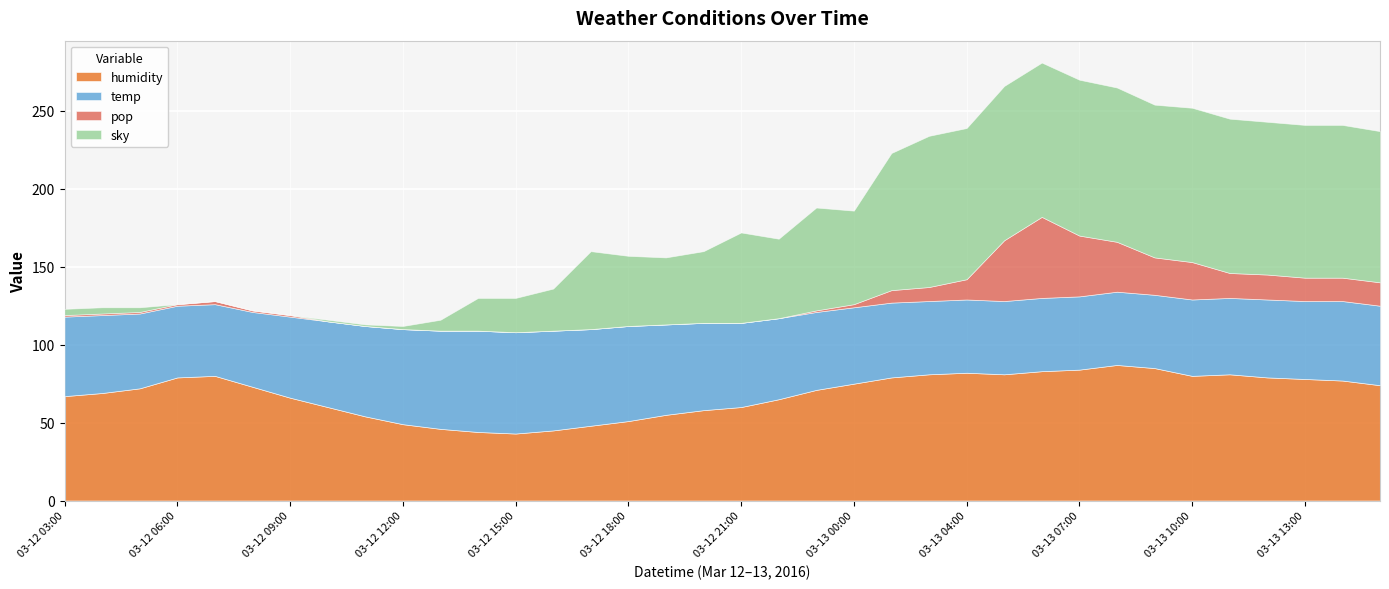

Reading left to right, extract all data points from this chart.

humidity: 2016-03-12 03:00=67	2016-03-12 04:00=69	2016-03-12 05:00=72	2016-03-12 06:00=79	2016-03-12 07:00=80	2016-03-12 08:00=73	2016-03-12 09:00=66	2016-03-12 10:00=60	2016-03-12 11:00=54	2016-03-12 12:00=49	2016-03-12 13:00=46	2016-03-12 14:00=44	2016-03-12 15:00=43	2016-03-12 16:00=45	2016-03-12 17:00=48	2016-03-12 18:00=51	2016-03-12 19:00=55	2016-03-12 20:00=58	2016-03-12 21:00=60	2016-03-12 22:00=65	2016-03-12 23:00=71	2016-03-13 00:00=75	2016-03-13 01:00=79	2016-03-13 03:00=81	2016-03-13 04:00=82	2016-03-13 05:00=81	2016-03-13 06:00=83	2016-03-13 07:00=84	2016-03-13 08:00=87	2016-03-13 09:00=85	2016-03-13 10:00=80	2016-03-13 11:00=81	2016-03-13 12:00=79	2016-03-13 13:00=78	2016-03-13 14:00=77	2016-03-13 15:00=74
temp: 2016-03-12 03:00=51	2016-03-12 04:00=50	2016-03-12 05:00=48	2016-03-12 06:00=46	2016-03-12 07:00=46	2016-03-12 08:00=48	2016-03-12 09:00=52	2016-03-12 10:00=55	2016-03-12 11:00=58	2016-03-12 12:00=61	2016-03-12 13:00=63	2016-03-12 14:00=65	2016-03-12 15:00=65	2016-03-12 16:00=64	2016-03-12 17:00=62	2016-03-12 18:00=61	2016-03-12 19:00=58	2016-03-12 20:00=56	2016-03-12 21:00=54	2016-03-12 22:00=52	2016-03-12 23:00=50	2016-03-13 00:00=49	2016-03-13 01:00=48	2016-03-13 03:00=47	2016-03-13 04:00=47	2016-03-13 05:00=47	2016-03-13 06:00=47	2016-03-13 07:00=47	2016-03-13 08:00=47	2016-03-13 09:00=47	2016-03-13 10:00=49	2016-03-13 11:00=49	2016-03-13 12:00=50	2016-03-13 13:00=50	2016-03-13 14:00=51	2016-03-13 15:00=51
pop: 2016-03-12 03:00=1	2016-03-12 04:00=1	2016-03-12 05:00=1	2016-03-12 06:00=1	2016-03-12 07:00=2	2016-03-12 08:00=1	2016-03-12 09:00=1	2016-03-12 10:00=0	2016-03-12 11:00=0	2016-03-12 12:00=0	2016-03-12 13:00=0	2016-03-12 14:00=0	2016-03-12 15:00=0	2016-03-12 16:00=0	2016-03-12 17:00=0	2016-03-12 18:00=0	2016-03-12 19:00=0	2016-03-12 20:00=0	2016-03-12 21:00=0	2016-03-12 22:00=0	2016-03-12 23:00=1	2016-03-13 00:00=2	2016-03-13 01:00=8	2016-03-13 03:00=9	2016-03-13 04:00=13	2016-03-13 05:00=39	2016-03-13 06:00=52	2016-03-13 07:00=39	2016-03-13 08:00=32	2016-03-13 09:00=24	2016-03-13 10:00=24	2016-03-13 11:00=16	2016-03-13 12:00=16	2016-03-13 13:00=15	2016-03-13 14:00=15	2016-03-13 15:00=15
sky: 2016-03-12 03:00=4	2016-03-12 04:00=4	2016-03-12 05:00=3	2016-03-12 06:00=0	2016-03-12 07:00=0	2016-03-12 08:00=0	2016-03-12 09:00=0	2016-03-12 10:00=1	2016-03-12 11:00=1	2016-03-12 12:00=2	2016-03-12 13:00=7	2016-03-12 14:00=21	2016-03-12 15:00=22	2016-03-12 16:00=27	2016-03-12 17:00=50	2016-03-12 18:00=45	2016-03-12 19:00=43	2016-03-12 20:00=46	2016-03-12 21:00=58	2016-03-12 22:00=51	2016-03-12 23:00=66	2016-03-13 00:00=60	2016-03-13 01:00=88	2016-03-13 03:00=97	2016-03-13 04:00=97	2016-03-13 05:00=99	2016-03-13 06:00=99	2016-03-13 07:00=100	2016-03-13 08:00=99	2016-03-13 09:00=98	2016-03-13 10:00=99	2016-03-13 11:00=99	2016-03-13 12:00=98	2016-03-13 13:00=98	2016-03-13 14:00=98	2016-03-13 15:00=97